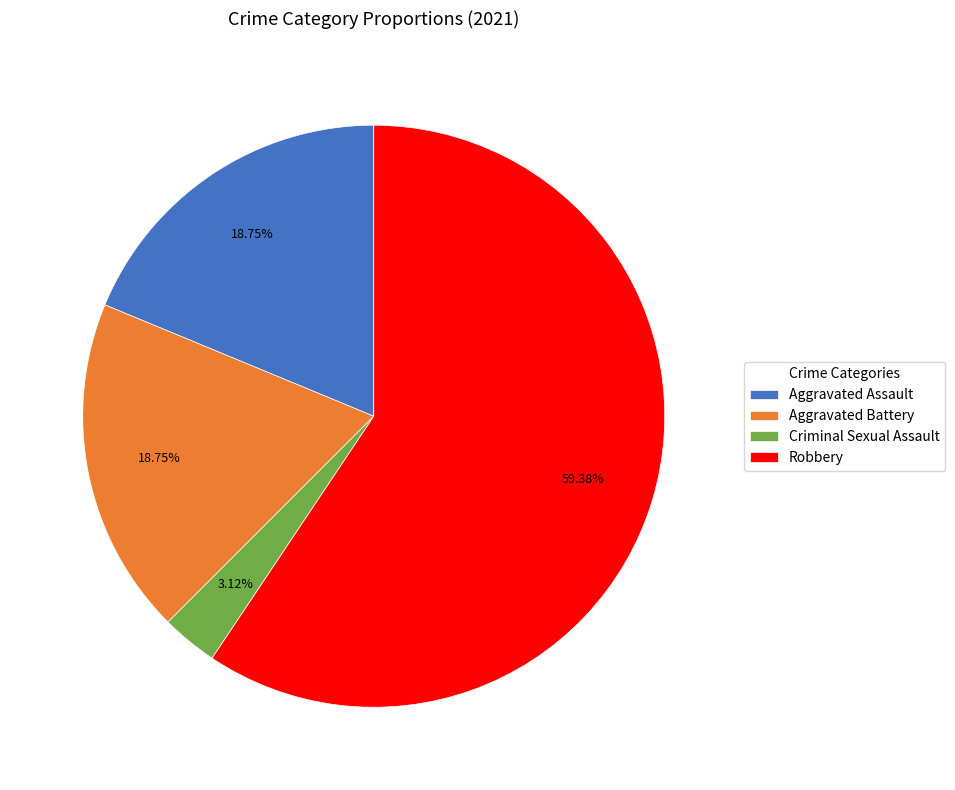

Approximately how many times larger is the value at Aggravated Assault compared to Robbery?

0.3